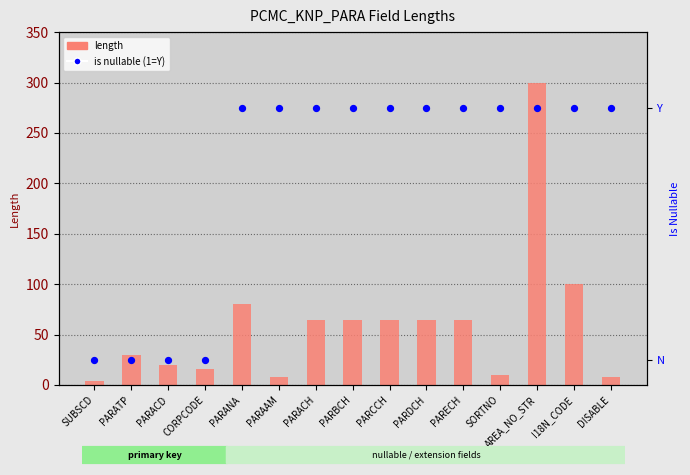

Which series reaches the maximum Y coordinate?

length